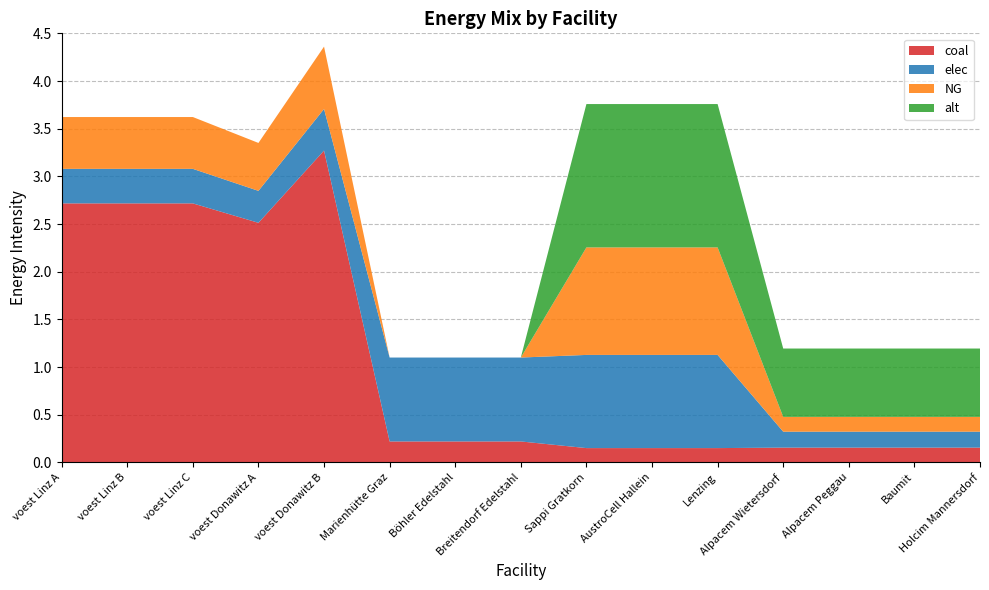

Reading left to right, list all the values displayed in this chart.

coal: 2.7	2.7	2.7	2.5	3.3	0.2	0.2	0.2	0.2	0.2	0.2	0.2	0.2	0.2	0.2
elec: 0.4	0.4	0.4	0.3	0.4	0.9	0.9	0.9	1.0	1.0	1.0	0.2	0.2	0.2	0.2
NG: 0.5	0.5	0.5	0.5	0.7	0.0	0.0	0.0	1.1	1.1	1.1	0.2	0.2	0.2	0.2
alt: 0.0	0.0	0.0	0.0	0.0	0.0	0.0	0.0	1.5	1.5	1.5	0.7	0.7	0.7	0.7